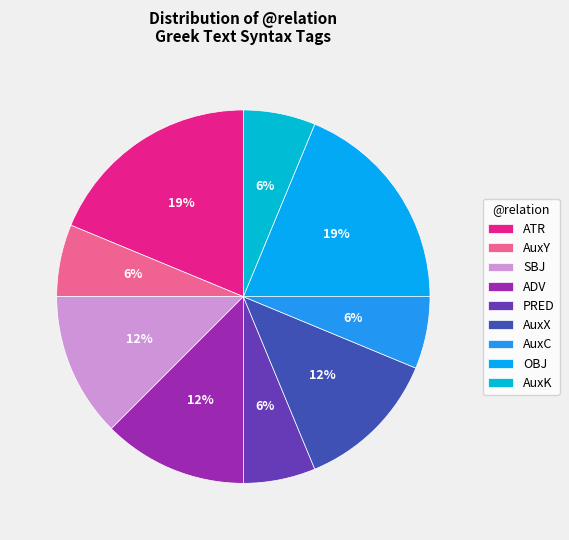

How many segments does this pie chart have?

9